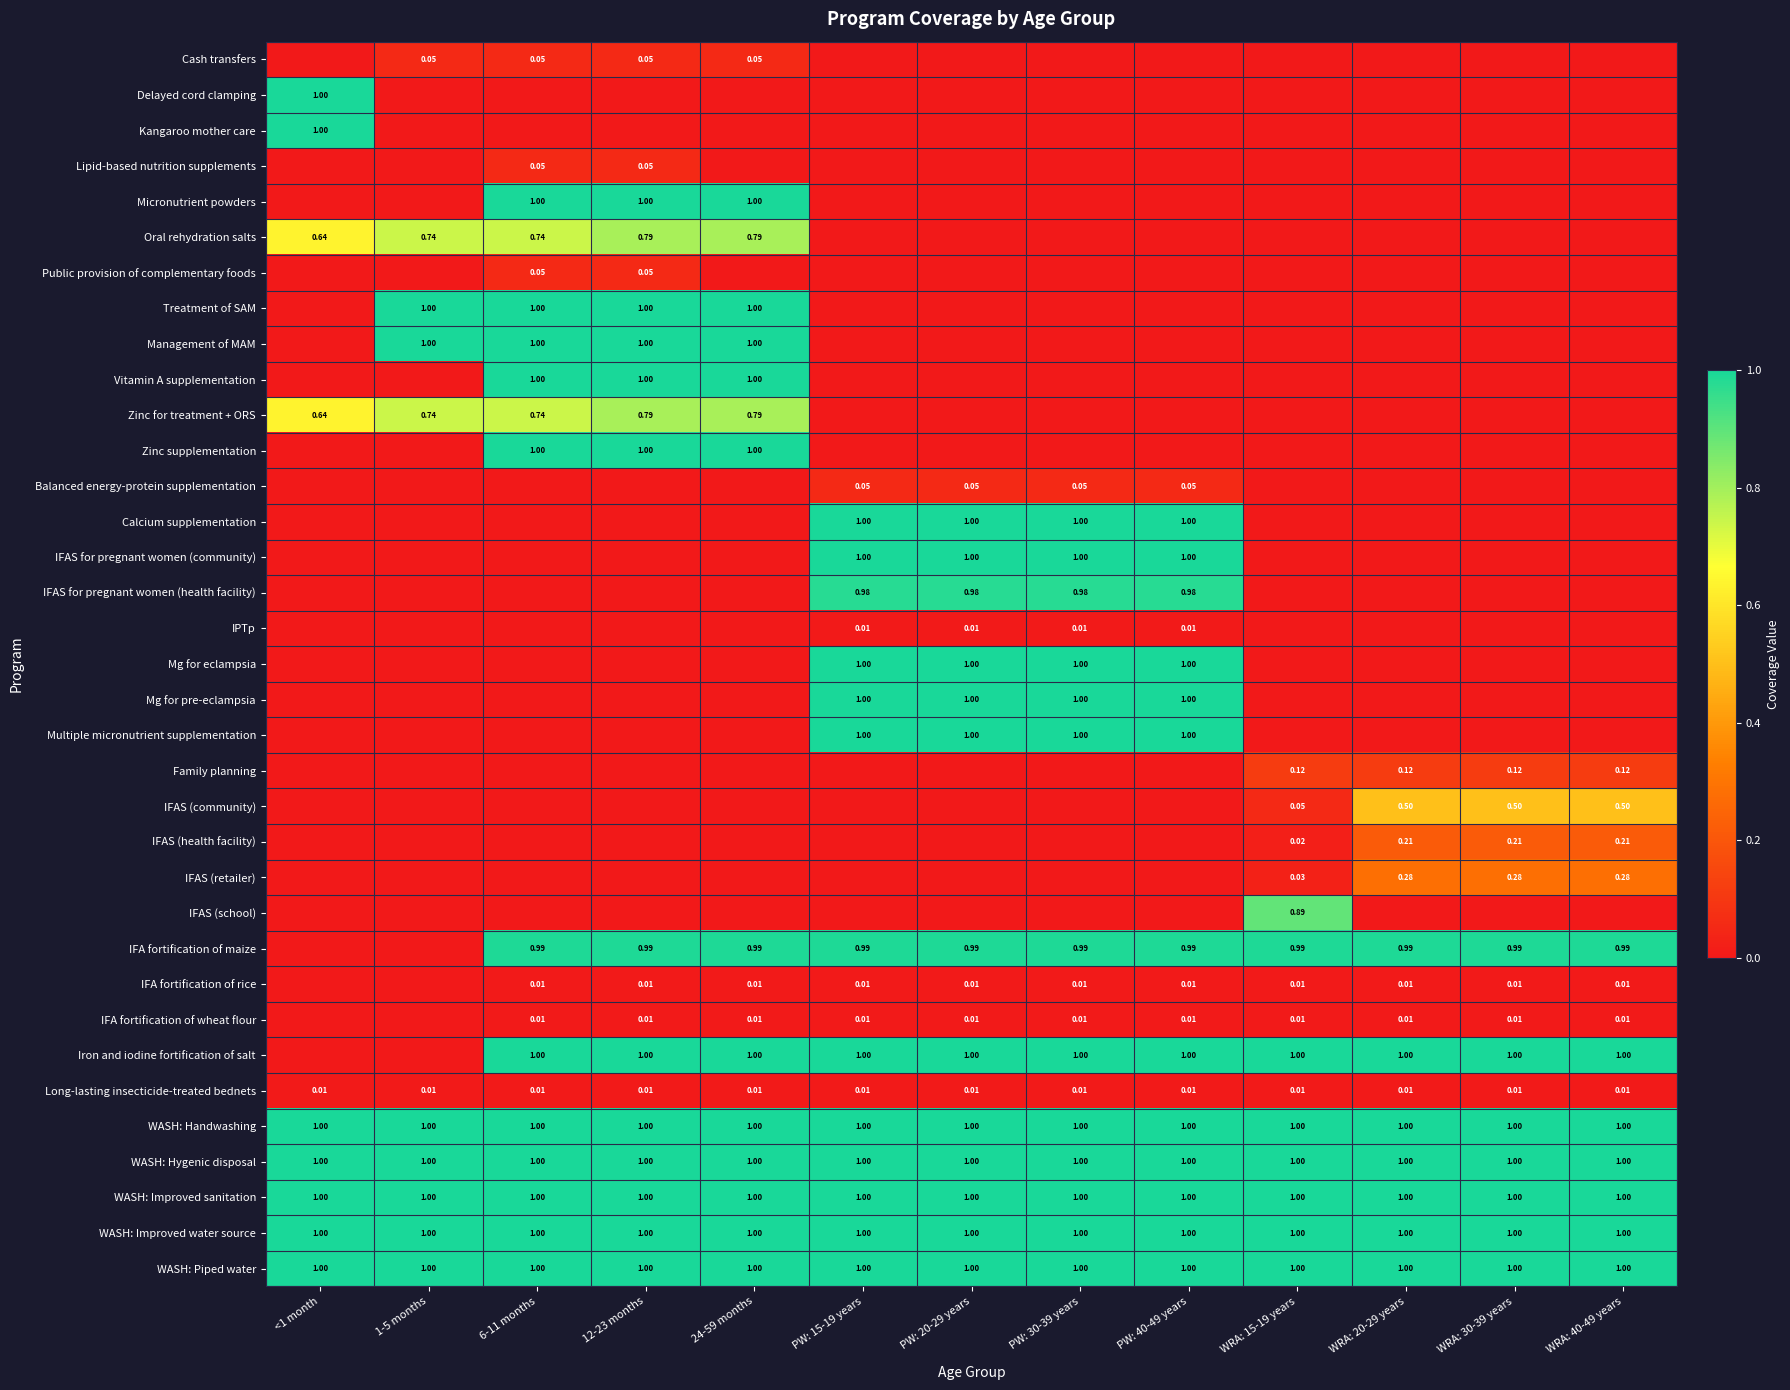

Which category has the highest value across all series?

<1 month